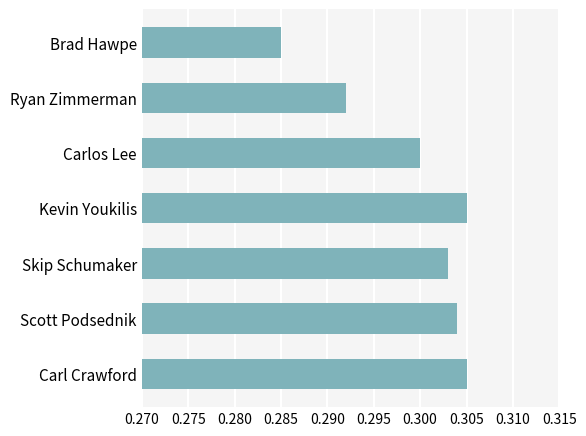

Which category has the lowest value across all series?

Brad Hawpe